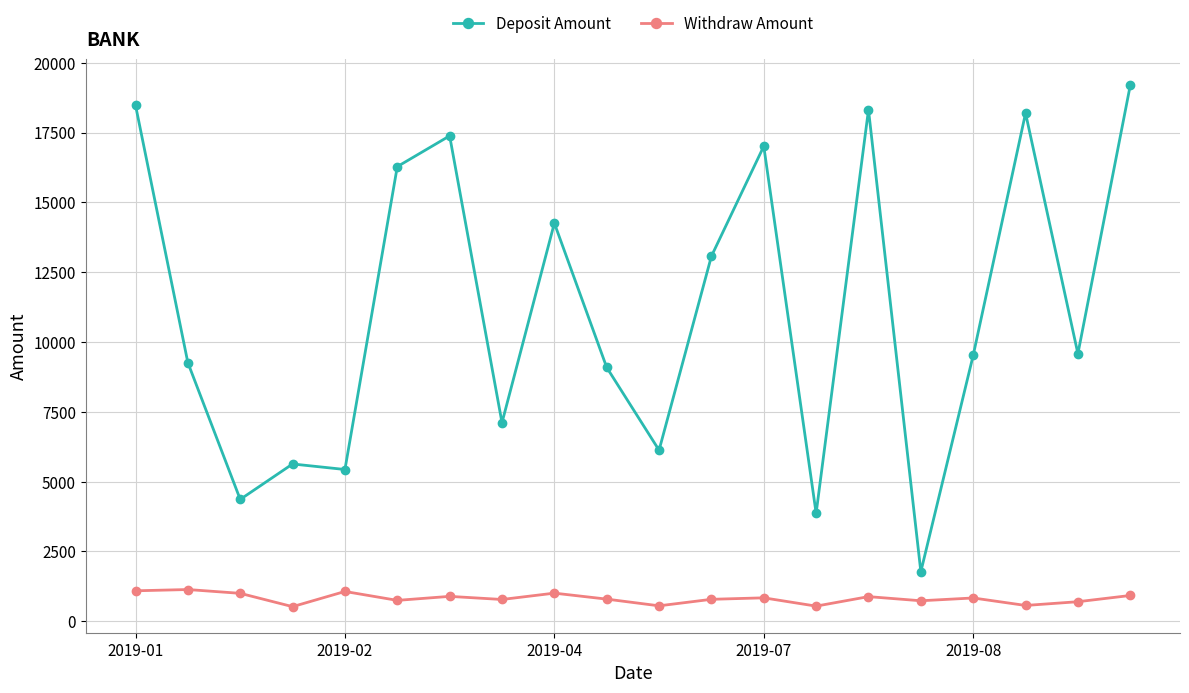

What is the maximum value shown in the chart?

19191